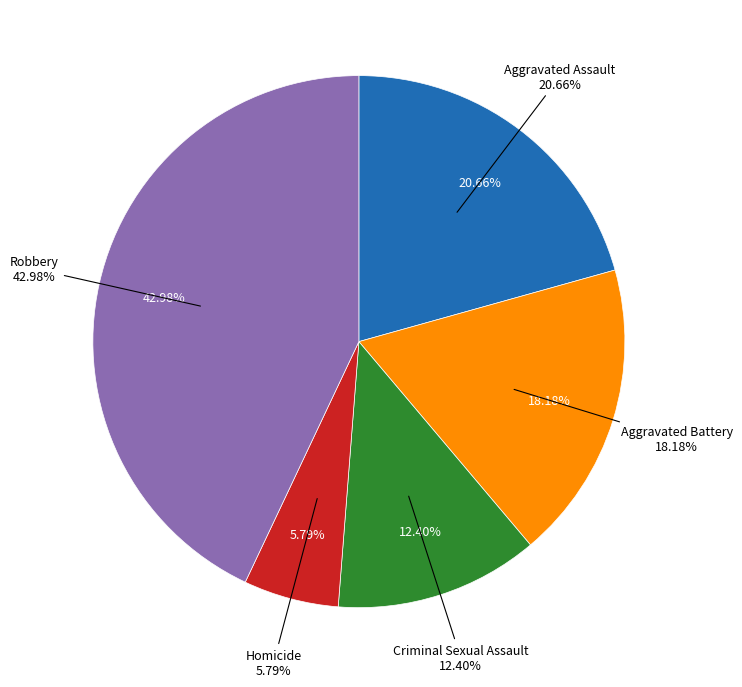

What percentage is NOT represented by Aggravated Assault?

79.3%